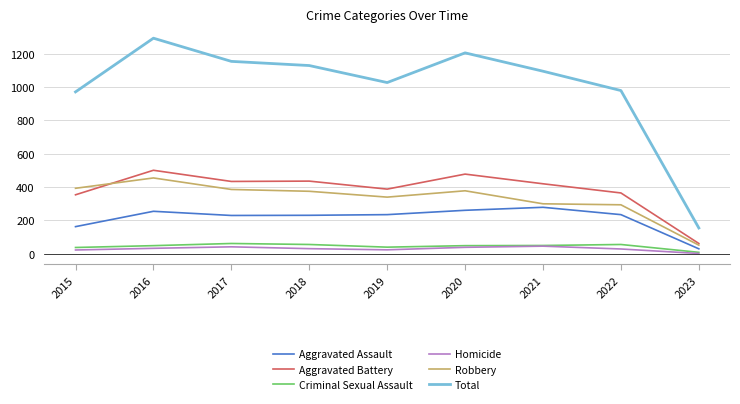

Read the Aggravated Battery value at 2017.

434